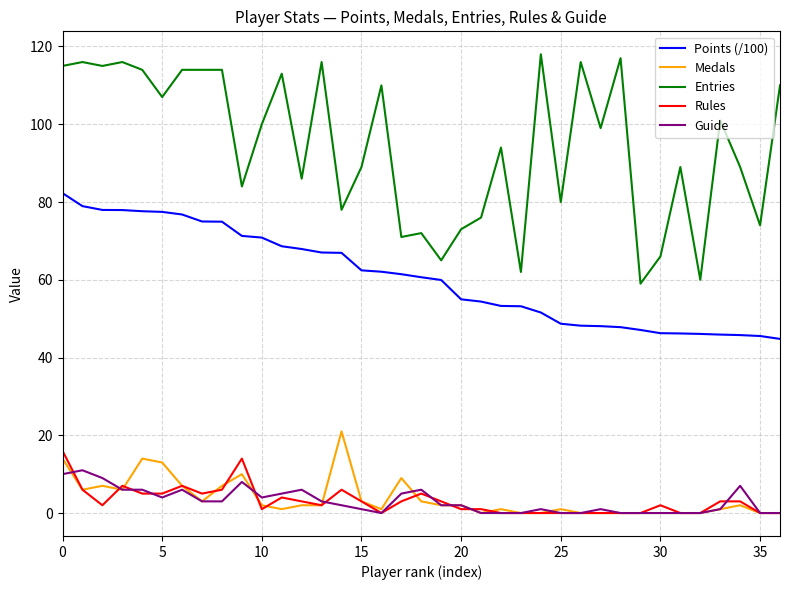

Which series has the largest total across all categories?

Entries